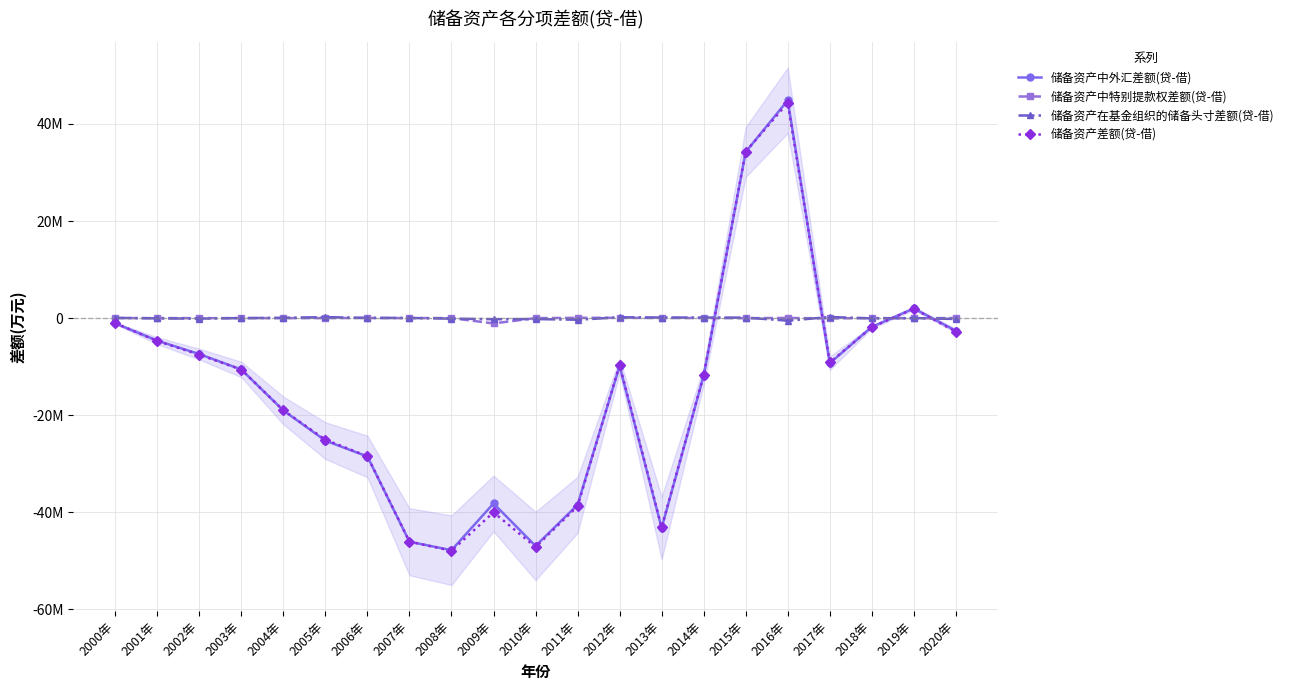

What is the difference between the highest and lowest values at 2018年?

1891987.0